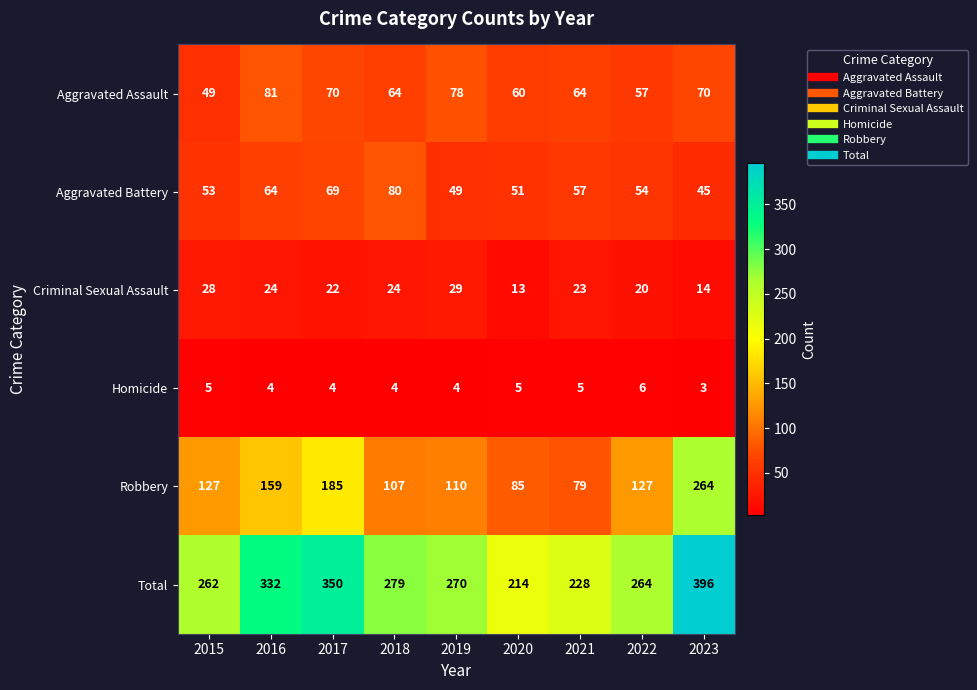

At which category does the chart reach its minimum across all series?

2023